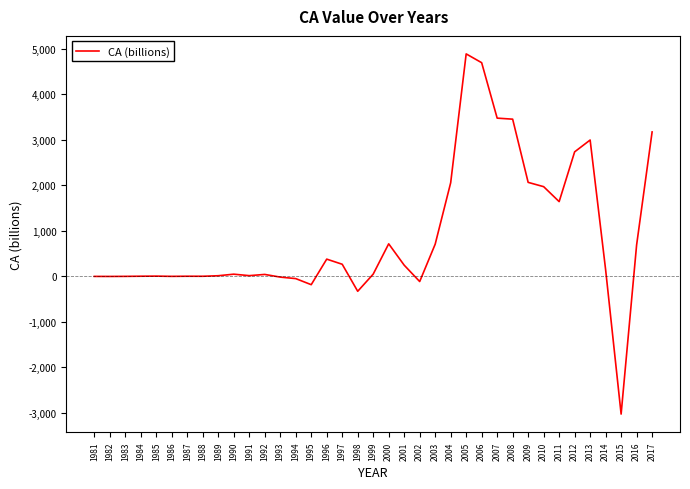

What is the minimum value shown in the chart?

-3033.5